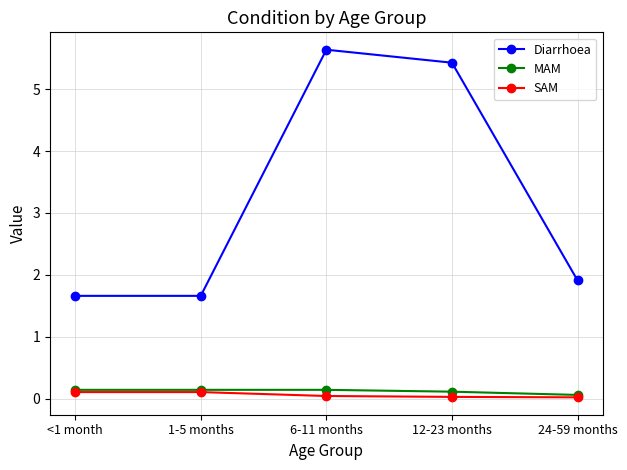

True or false: SAM and Diarrhoea cross at least once.

False